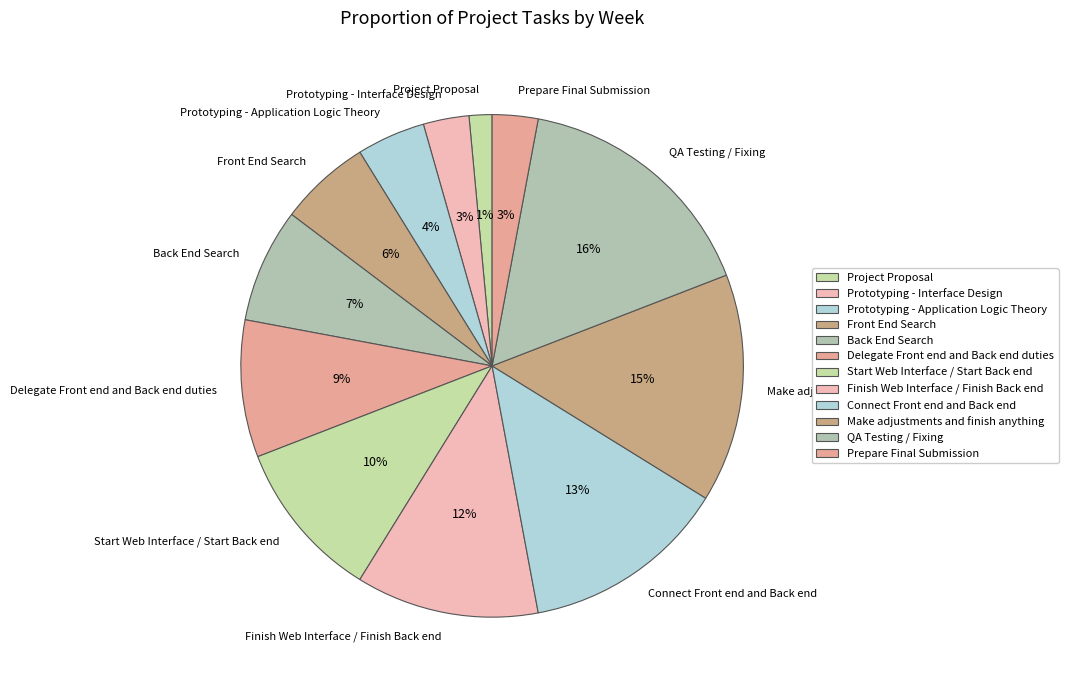

To the nearest percent, what is the average slice percentage?

8%